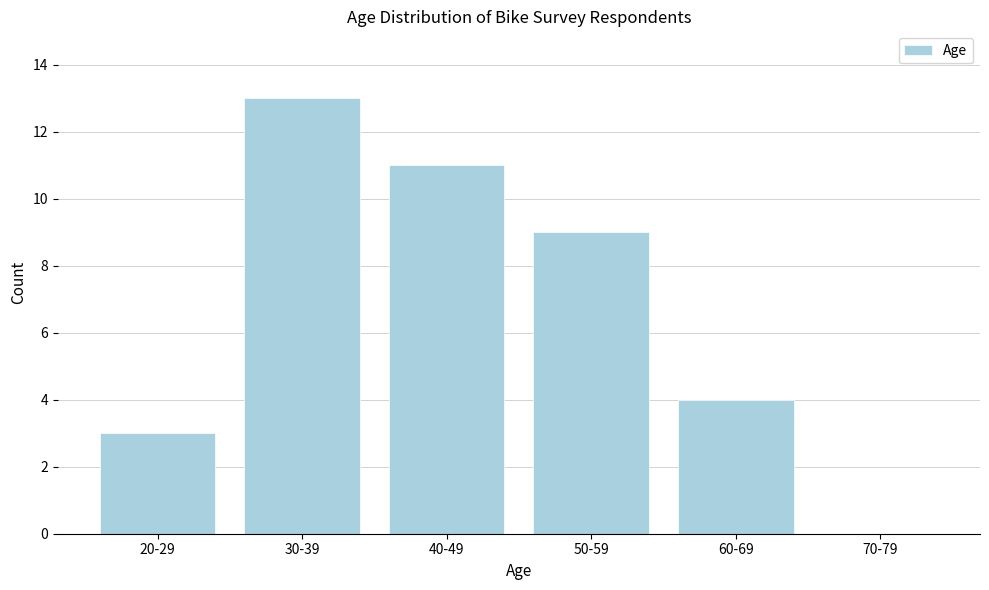

Reading left to right, list all the values displayed in this chart.

20-29=3	30-39=13	40-49=11	50-59=9	60-69=4	70-79=0